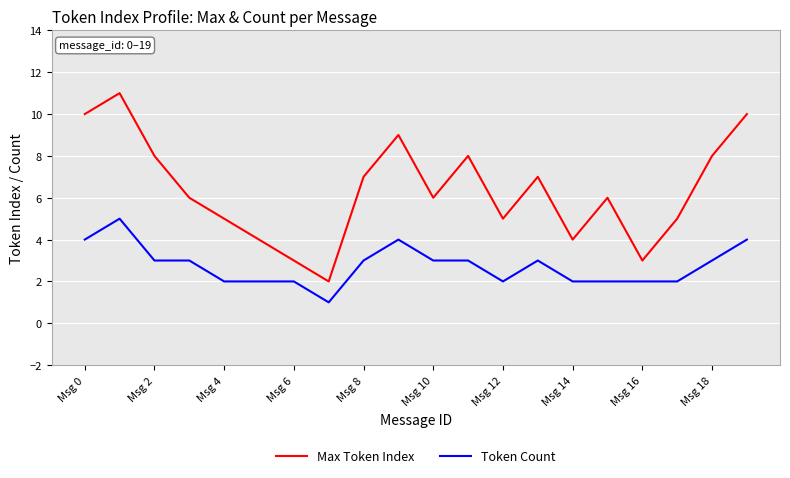

Rank the series by their maximum value, from lowest to highest.

Token Count, Max Token Index